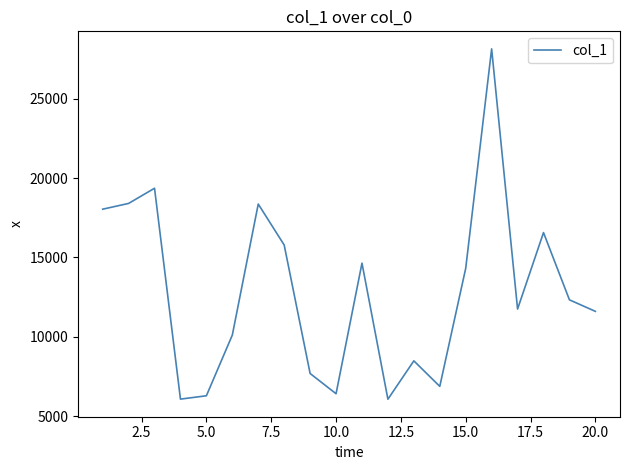

What is the difference between the maximum and minimum values?

22081.8